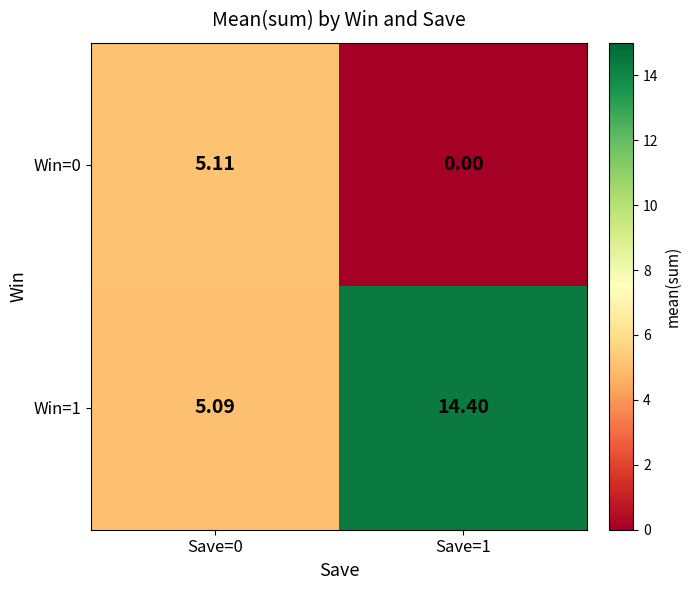

Between Save=0 and Save=1, which series saw the biggest shift?

Win=1